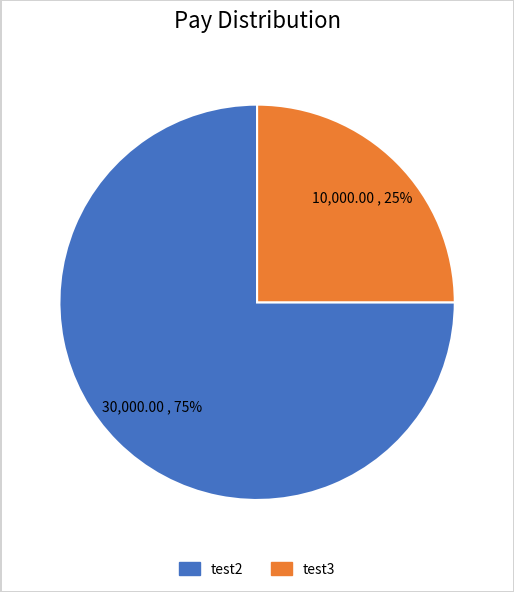

Rank the categories by value from lowest to highest.

test3, test2